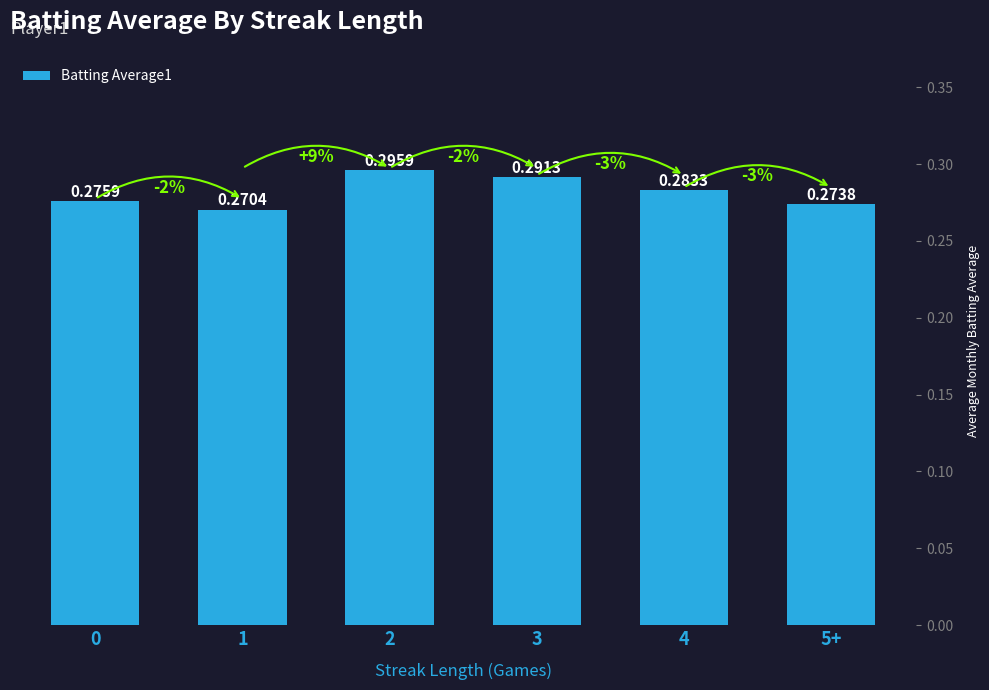

Count the values in the range 0 to 1.

6